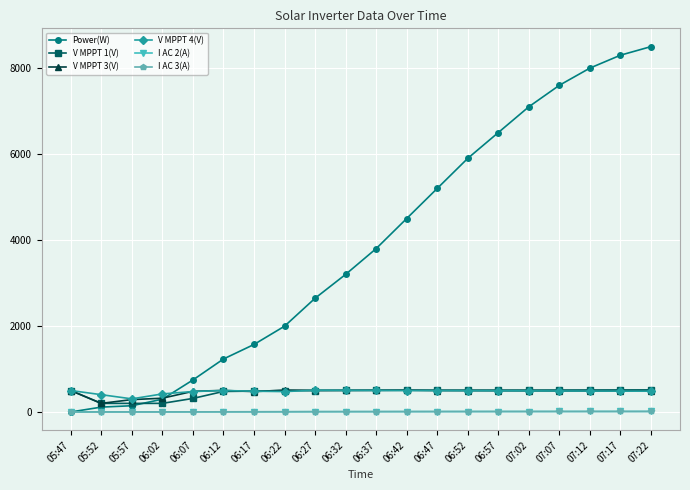

At which label is Power(W) closest to 4250?

06:42